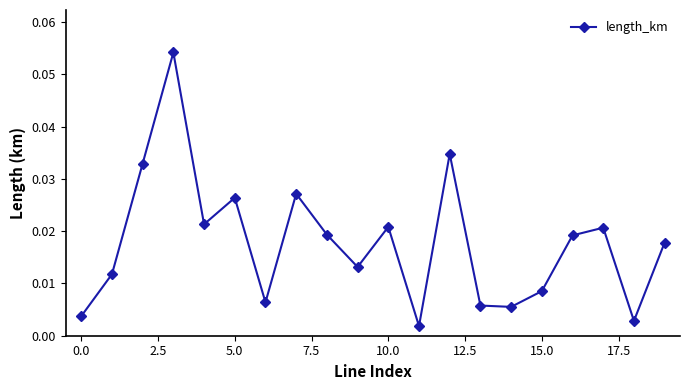

What is the sum of all values?

0.4